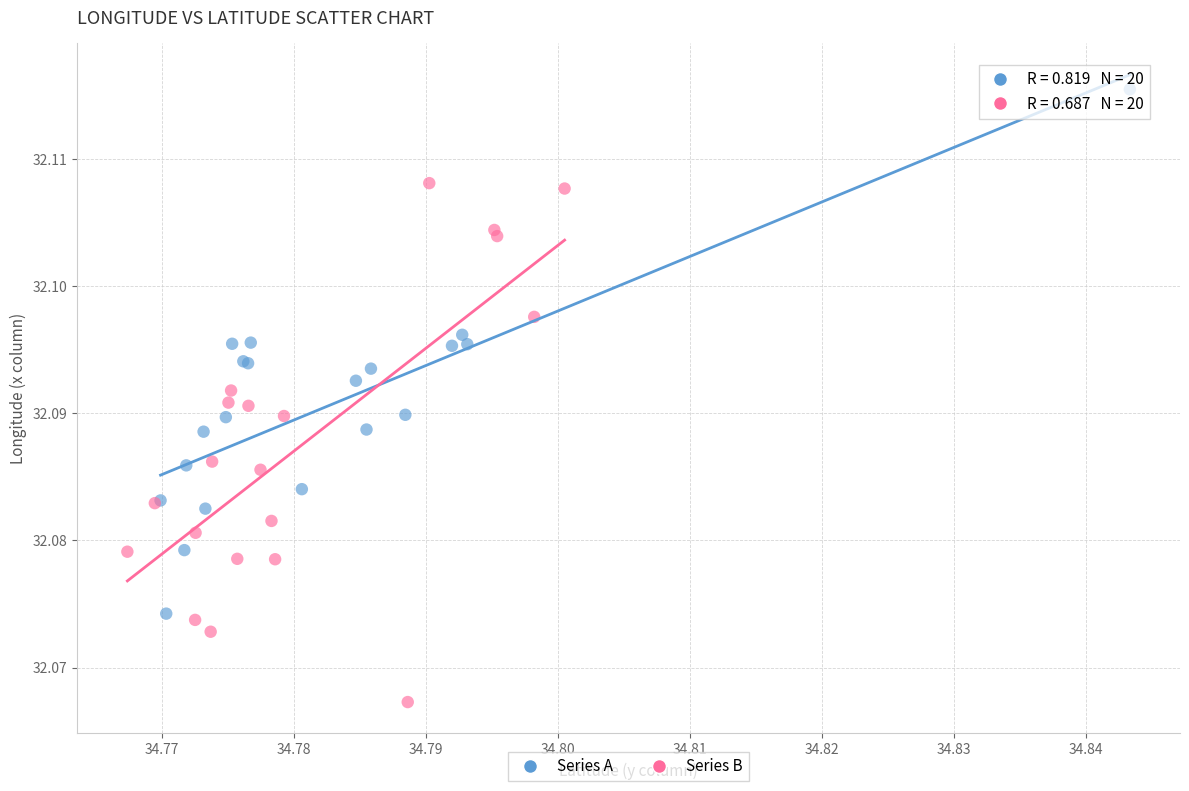

Which series reaches the maximum Y coordinate?

Series A